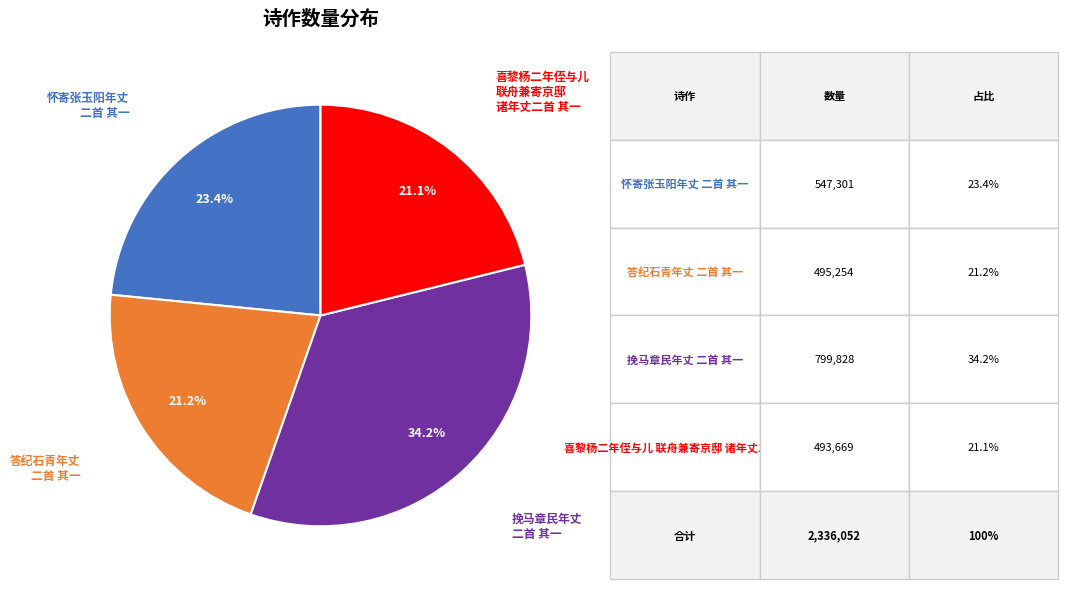

Is there any slice that represents more than half of the pie?

No